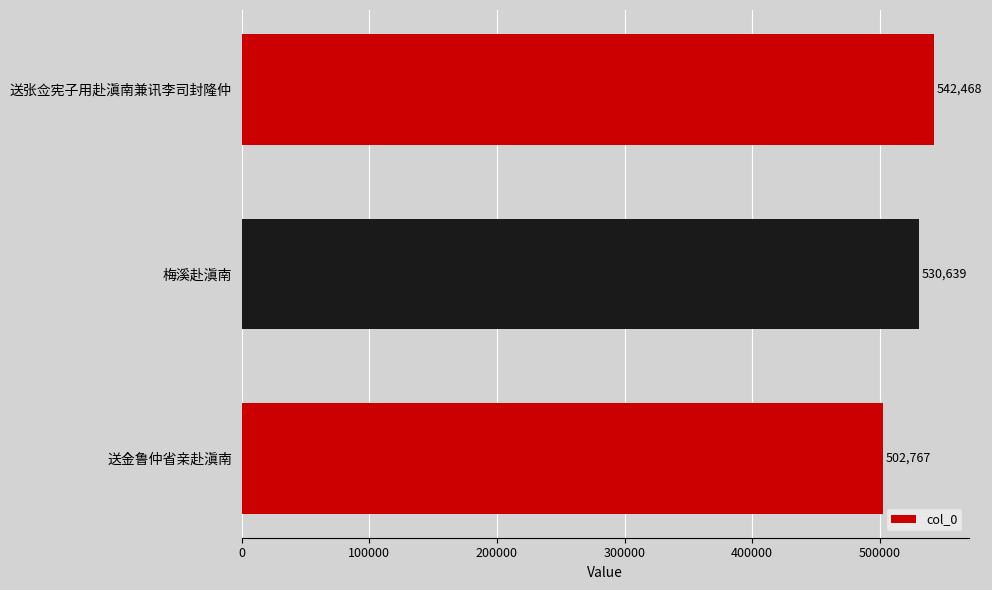

At which label is the value closest to 522617?

梅溪赴滇南